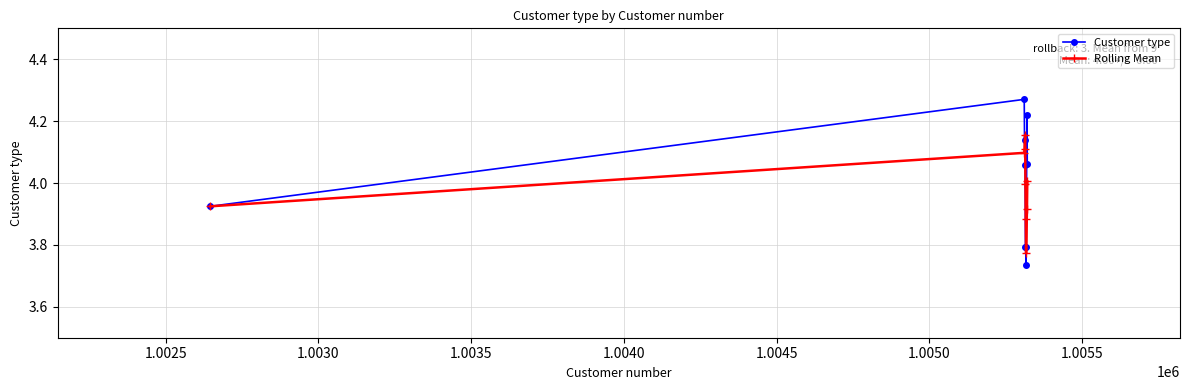

How many series are shown in this chart?

2